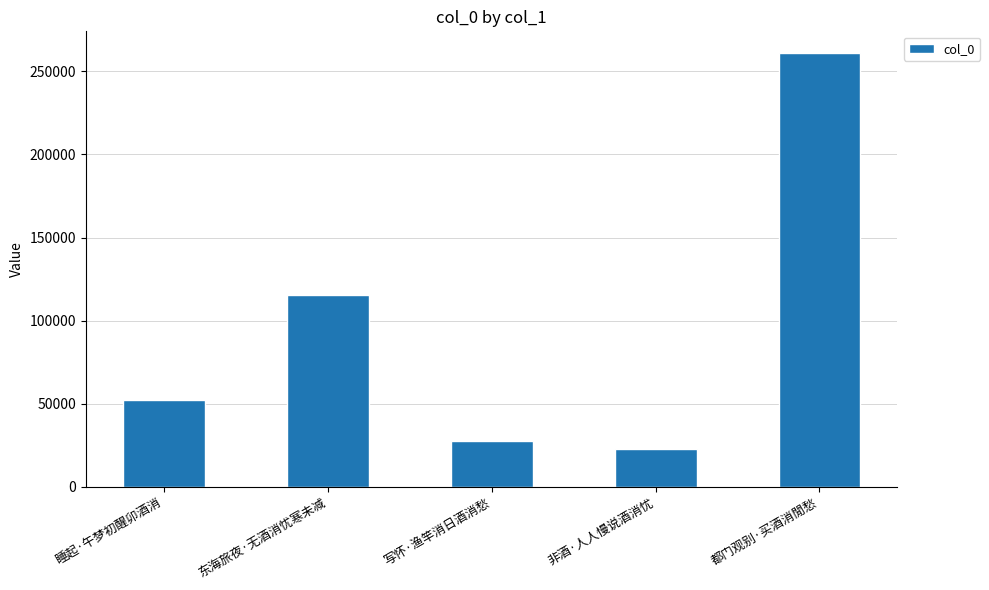

Which has a higher value, 写怀·渔竿消日酒消愁 or 非酒·人人慢说酒消忧?

写怀·渔竿消日酒消愁